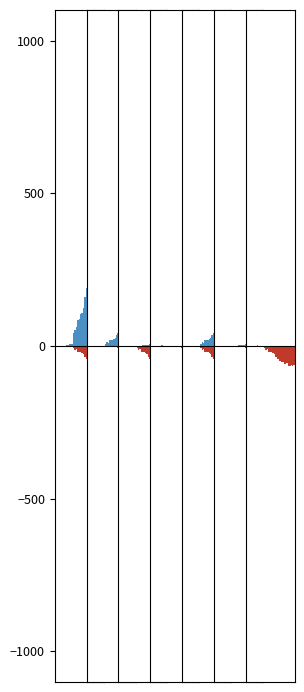

List the series in order of their peak value, lowest first.

GE_neg, GR_neg, BS, GR, GE, CH